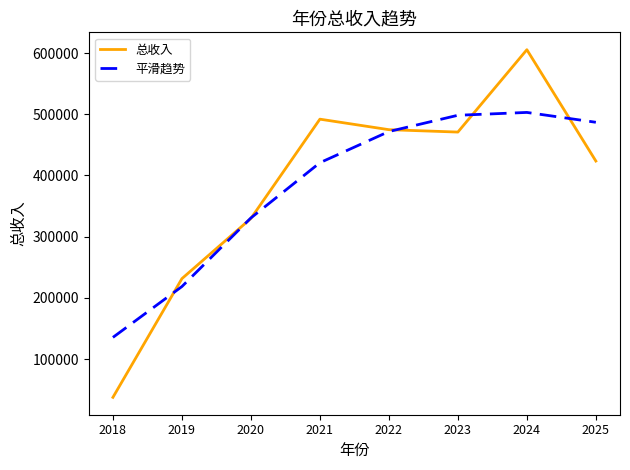

In 总收入, how many points are lower than both neighbors (excluding endpoints)?

1